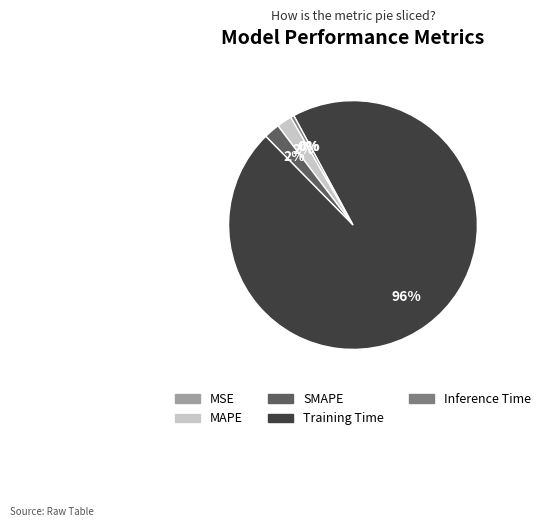

Which has a higher value, Inference Time or SMAPE?

SMAPE